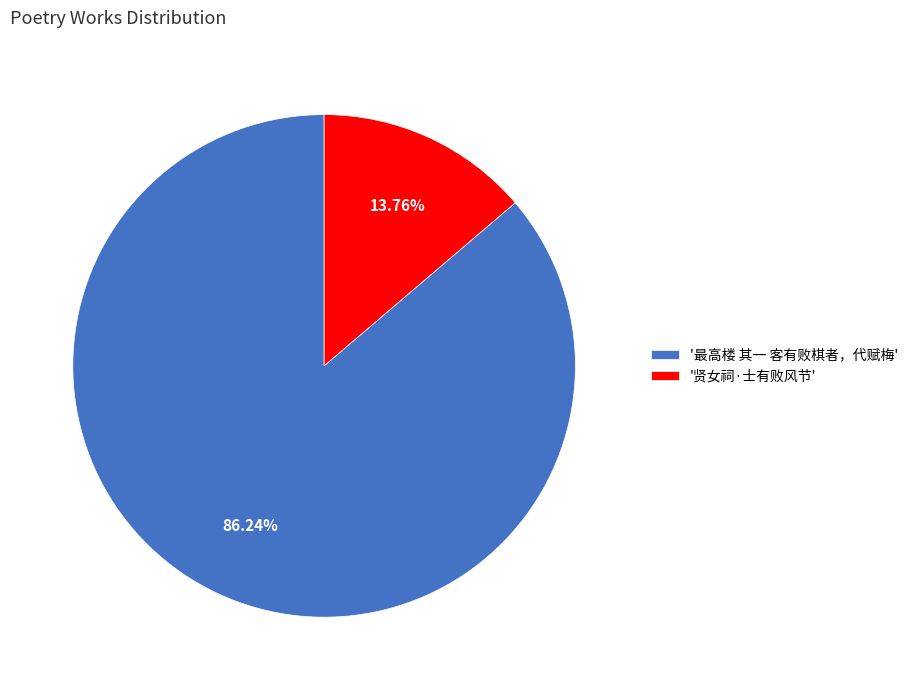

Is '贤女祠·士有败风节' the majority of the pie?

No